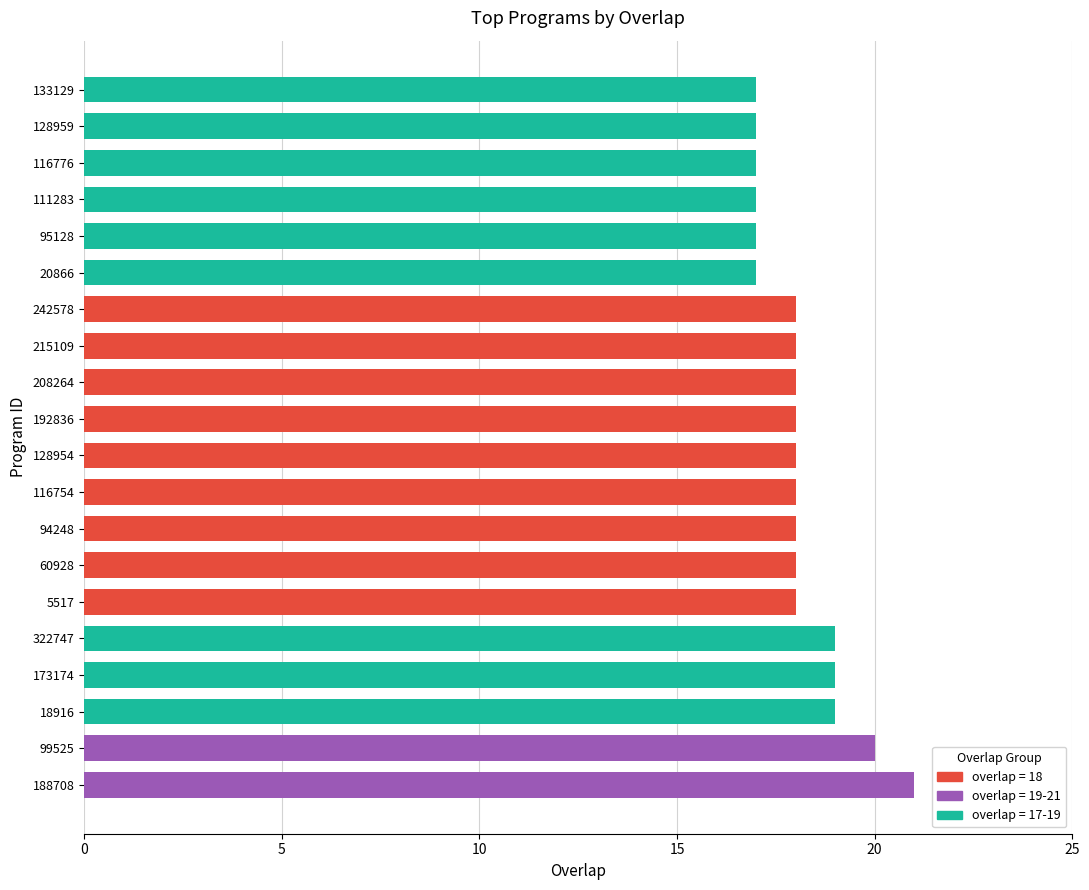

What is the sum of the values at 18916 and 215109?

37